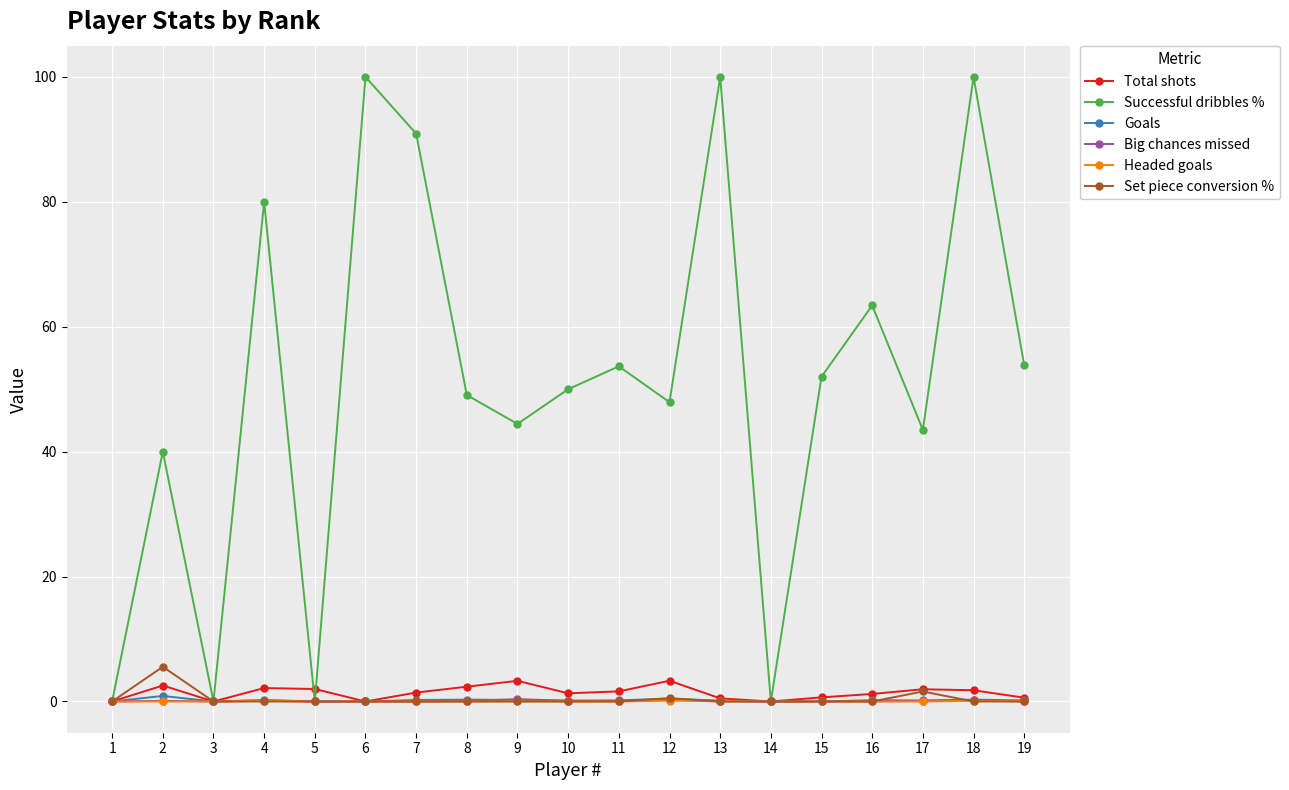

True or false: Goals has a value of 0.2 at 7.

True